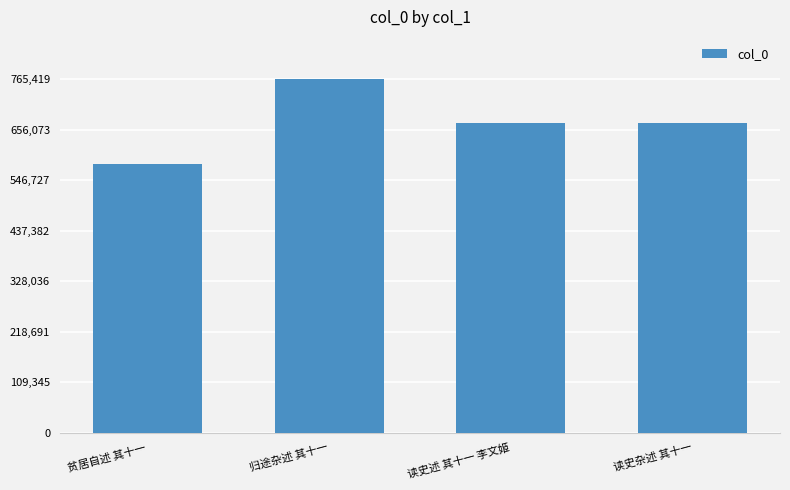

What is the average value?

672549